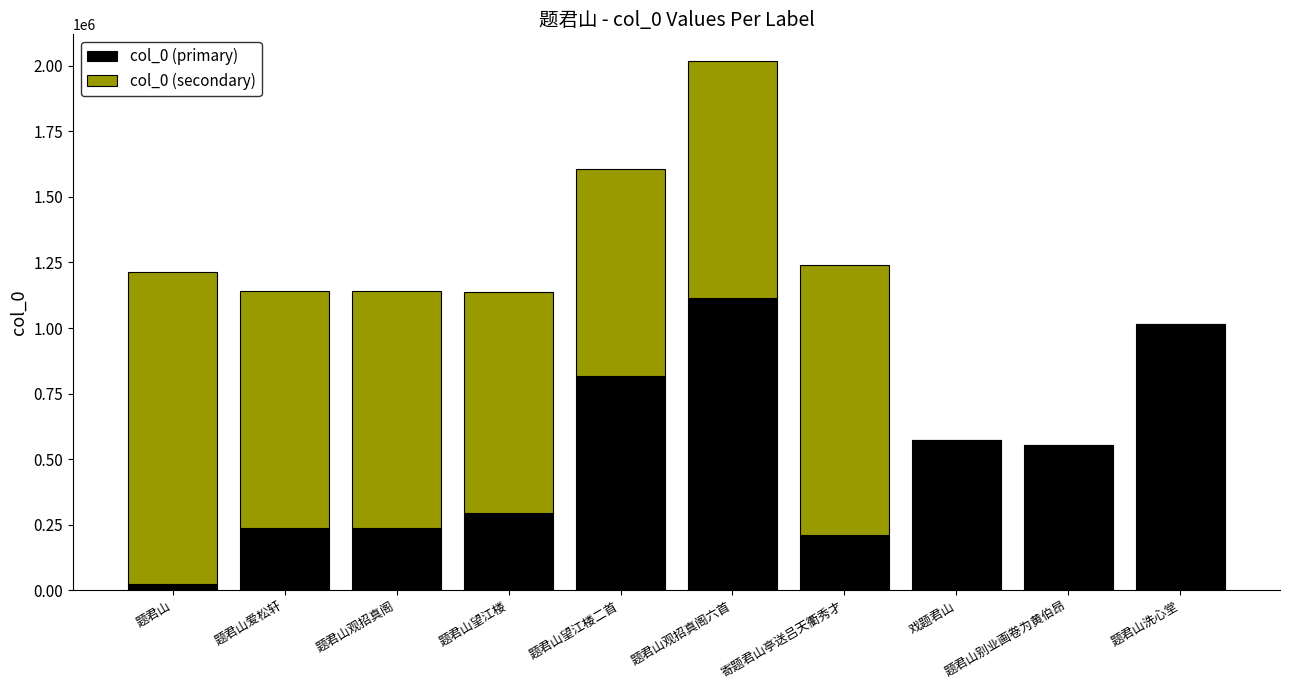

What is the approximate value of col_0 (primary) at 题君山爱松轩?

236009